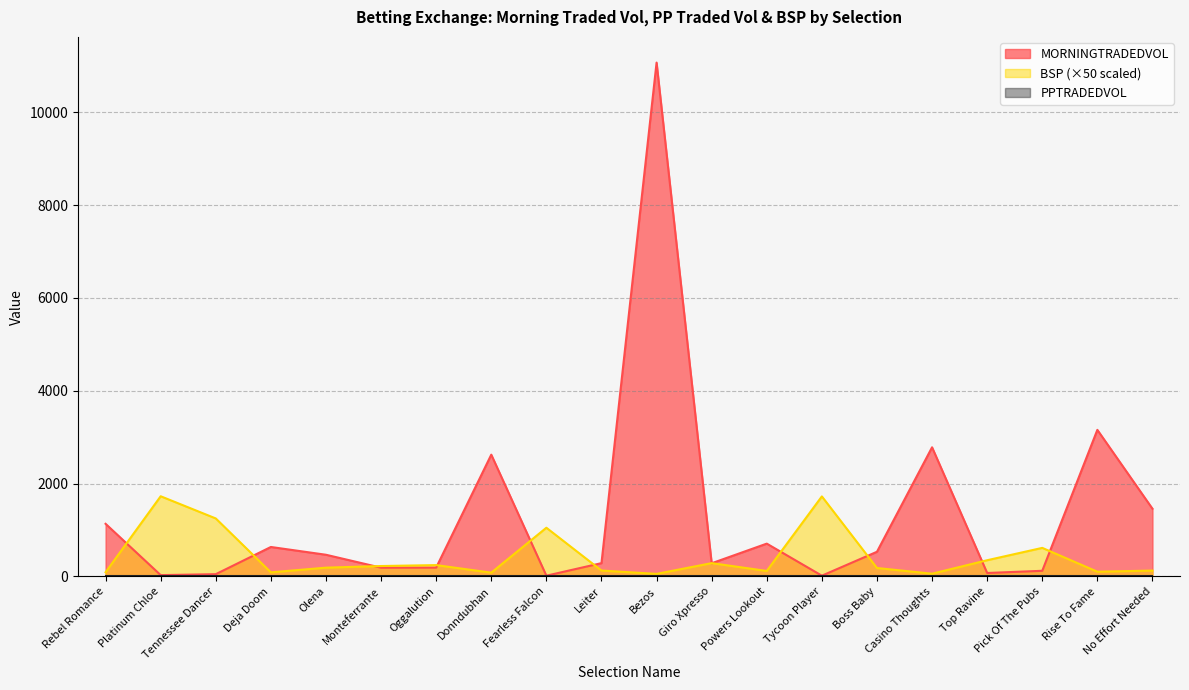

Rank the categories by MORNINGTRADEDVOL value from lowest to highest.

Fearless Falcon, Tycoon Player, Platinum Chloe, Tennessee Dancer, Top Ravine, Pick Of The Pubs, Monteferrante, Oggalution, Giro Xpresso, Leiter, Olena, Boss Baby, Deja Doom, Powers Lookout, Rebel Romance, No Effort Needed, Donndubhan, Casino Thoughts, Rise To Fame, Bezos